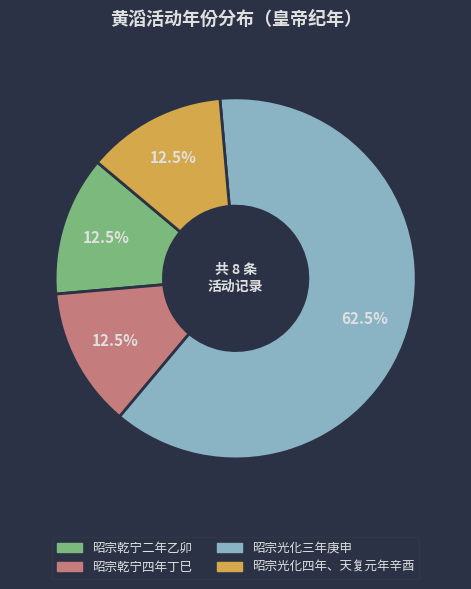

What percentage do 昭宗乾宁四年丁巳 and 昭宗乾宁二年乙卯 together represent?

25.0%